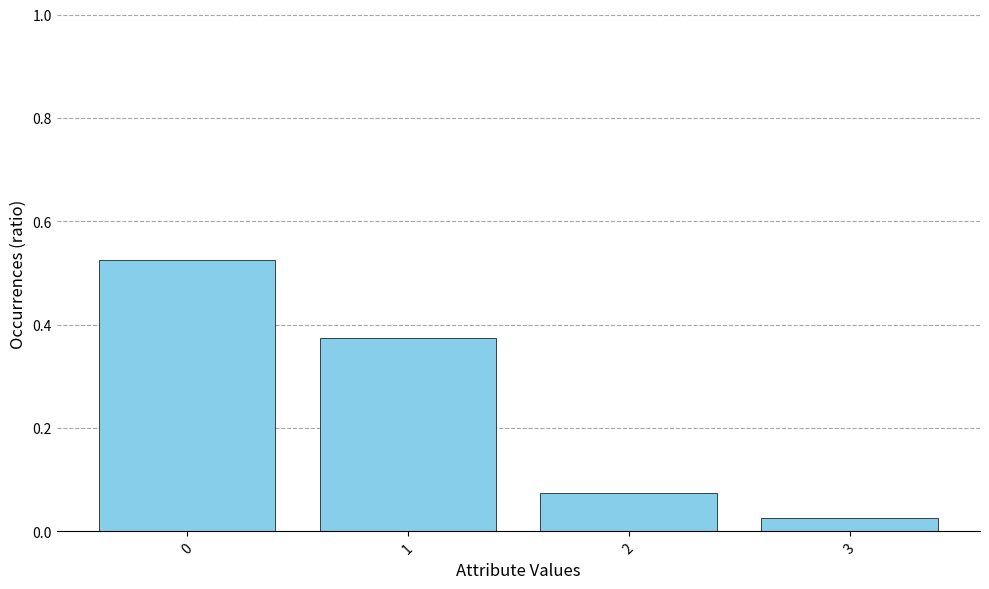

Is it true that the value at 1 is 0.5?

False